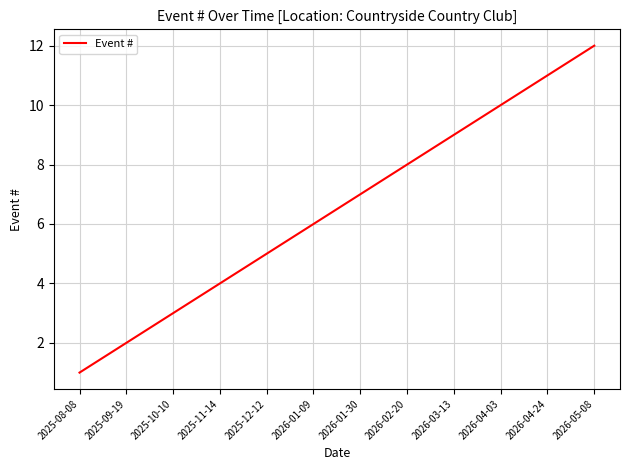

True or false: the data has more than 1 interior local peaks.

False